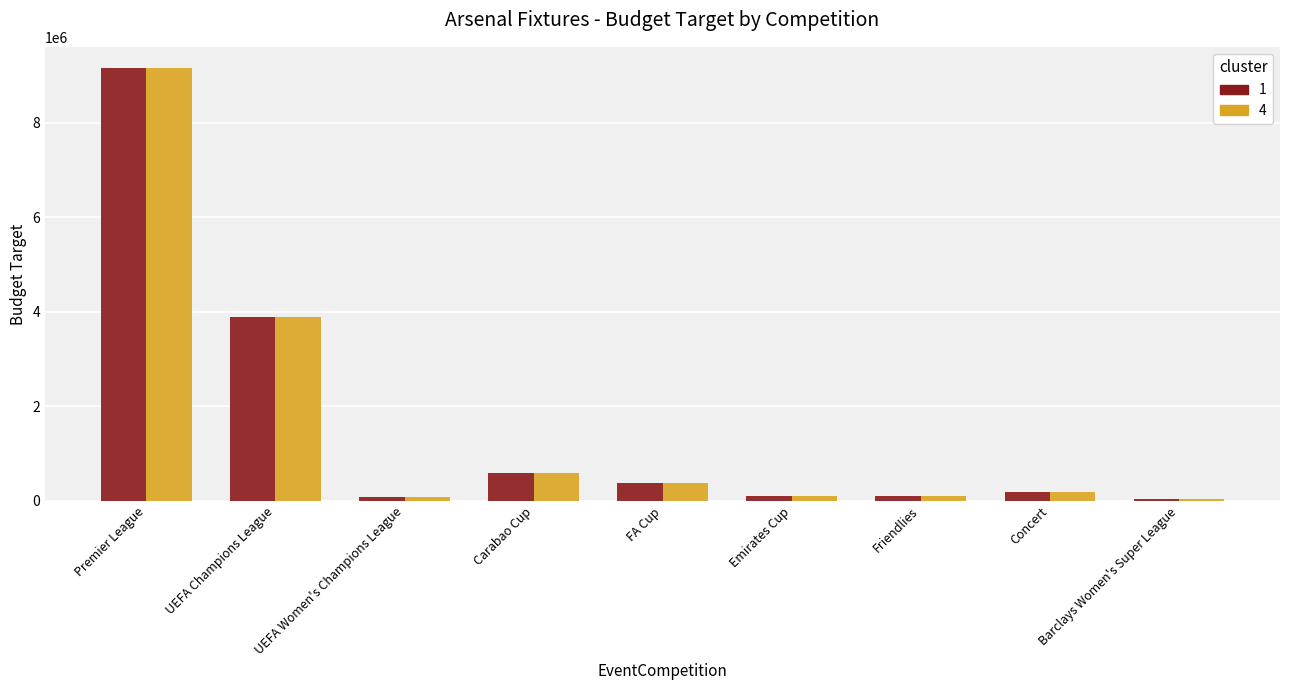

What is the maximum value shown in the chart?

9145752